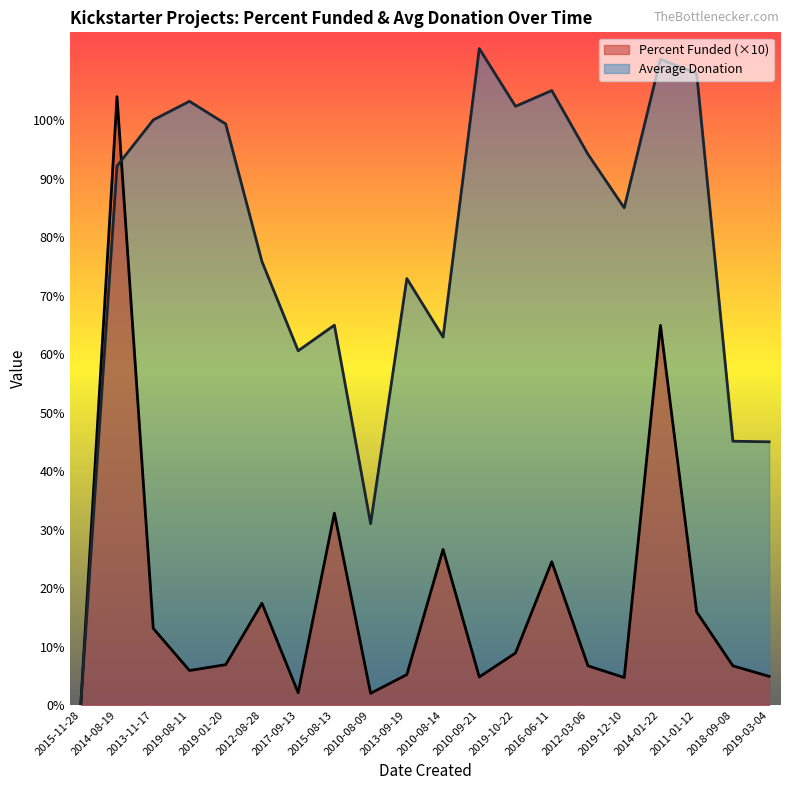

Where is the first local maximum for Average Donation?

2019-08-11